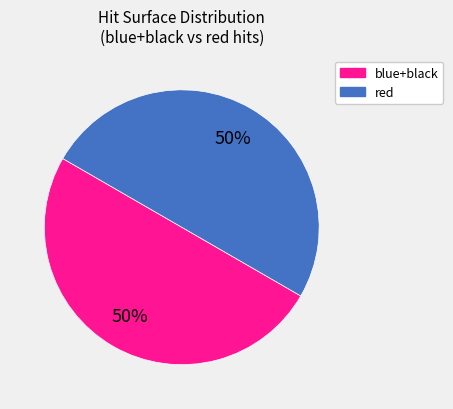

To the nearest percent, what percentage of the pie is red?

50%